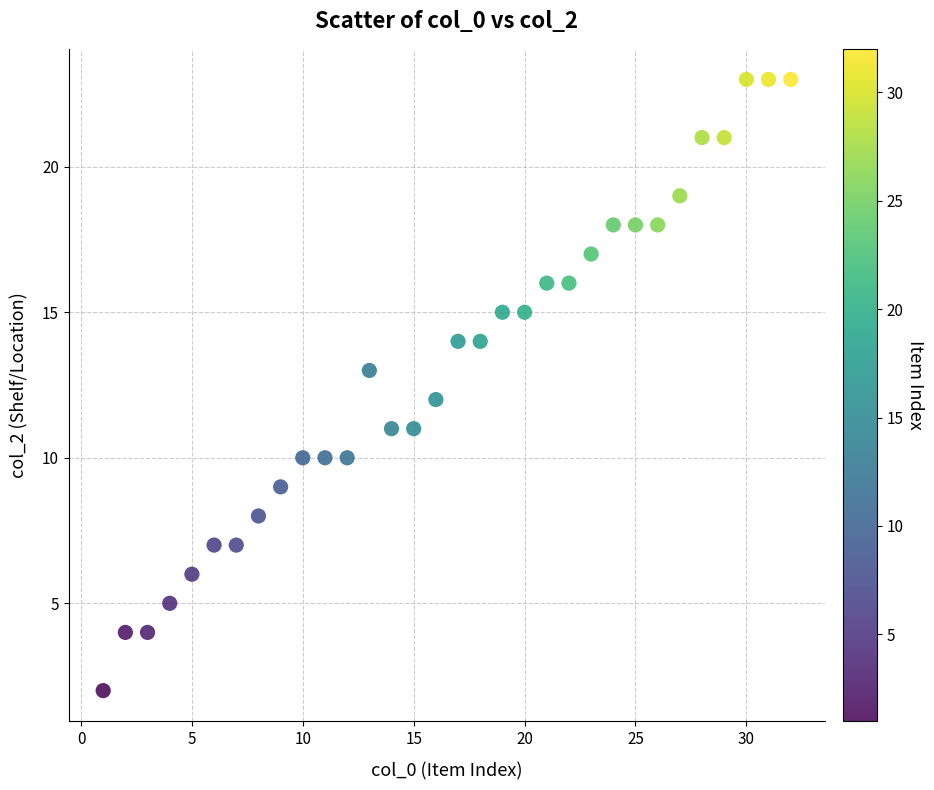

What is the range of Y values (max minus min)?

21